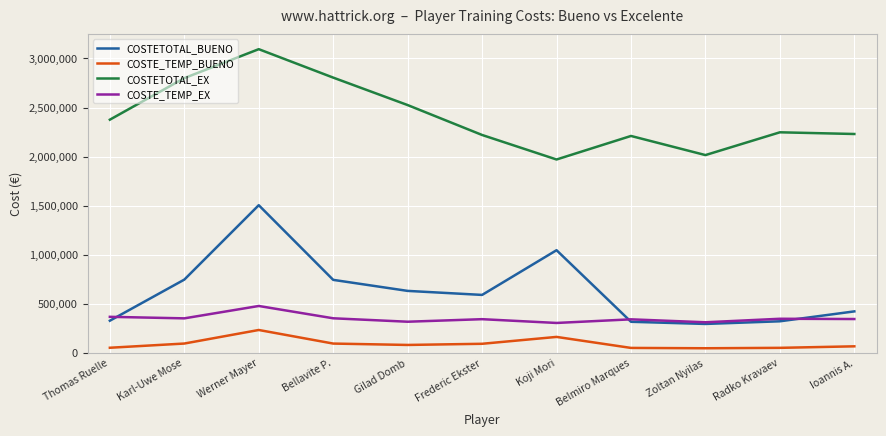

List the series in order of their peak value, highest first.

COSTETOTAL_EX, COSTETOTAL_BUENO, COSTE_TEMP_EX, COSTE_TEMP_BUENO